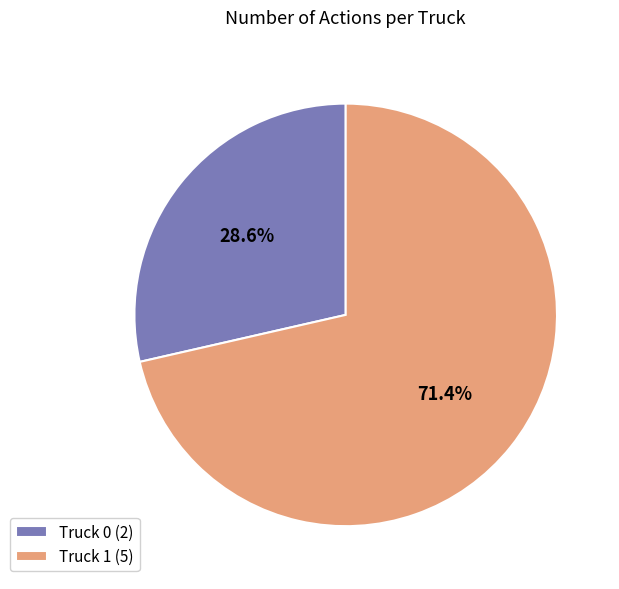

To the nearest percent, what portion does Truck 1 represent?

71%